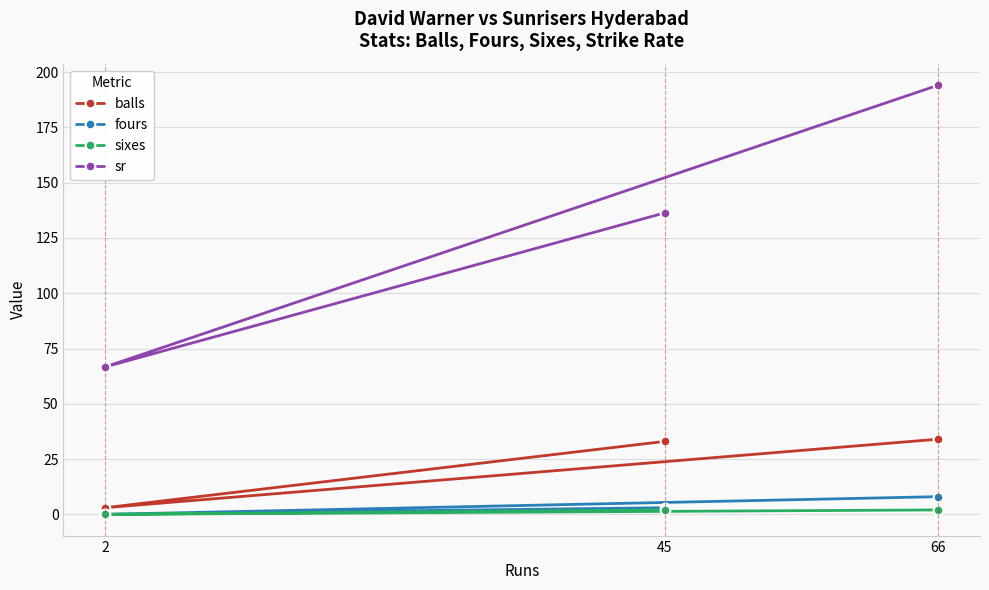

Between 66 and 2, which series saw the biggest shift?

sr